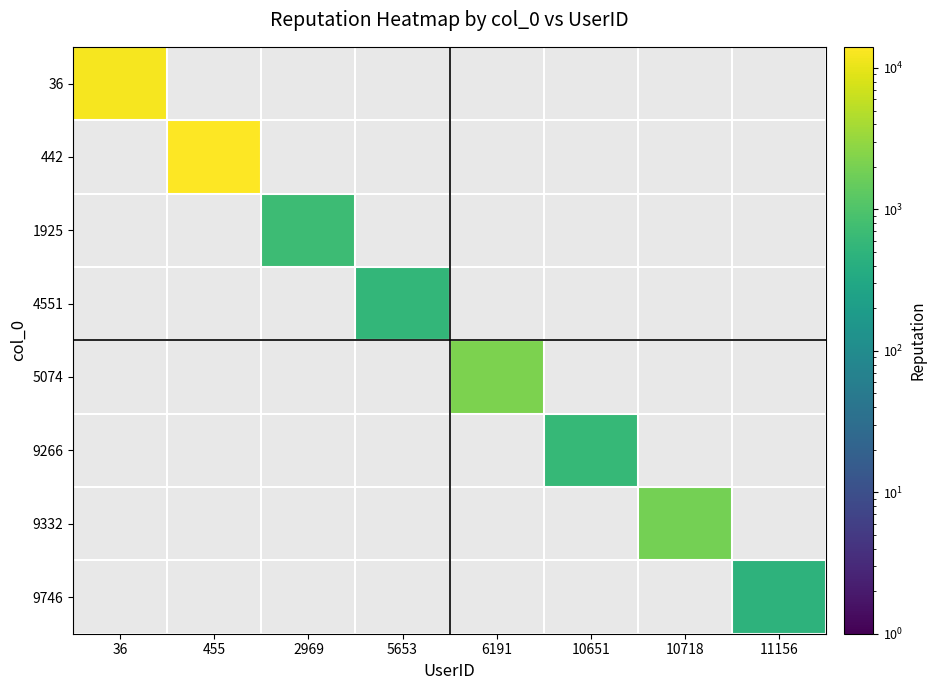

Is the value of 4551 at 36 greater than the value of 9332 at 6191?

No